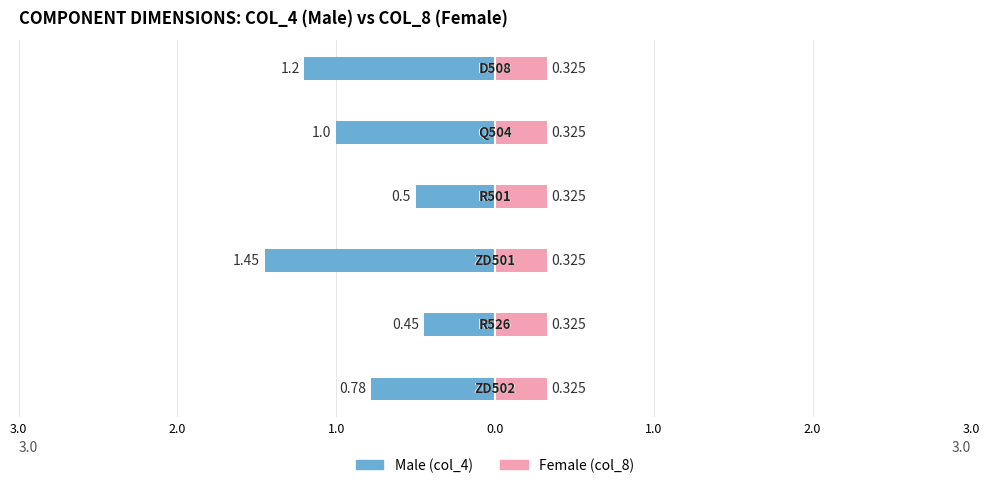

What is the difference between the maximum and minimum values in the Male series?

1.0